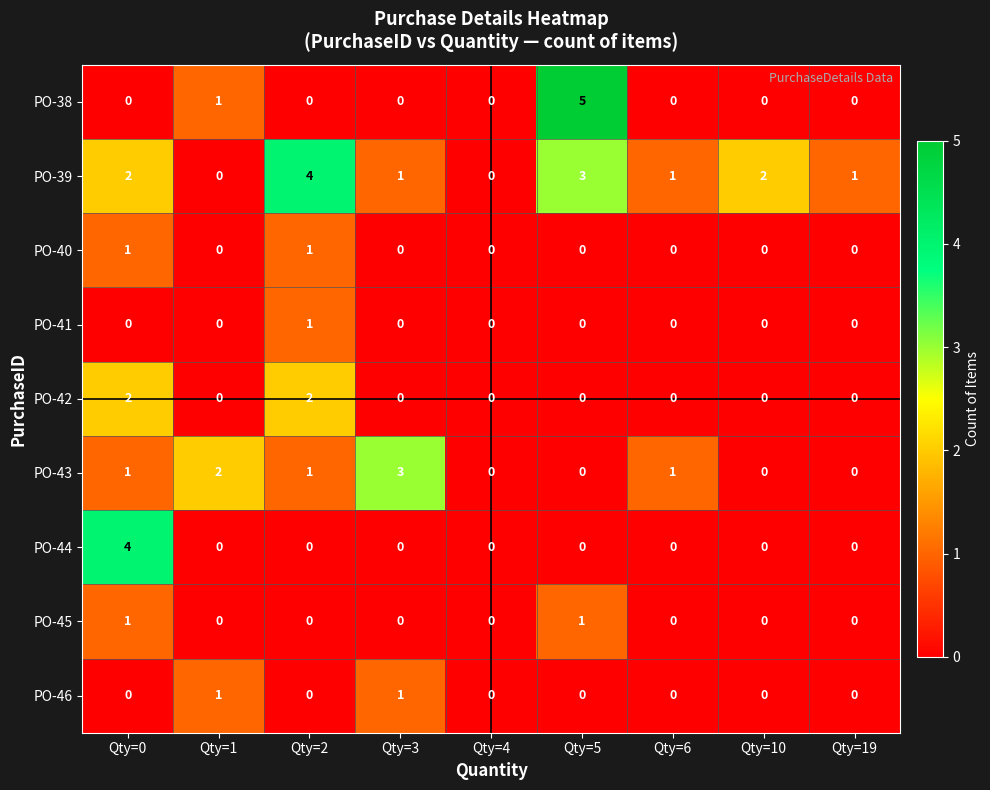

Where does the PO-39 series first go above 1?

Qty=0